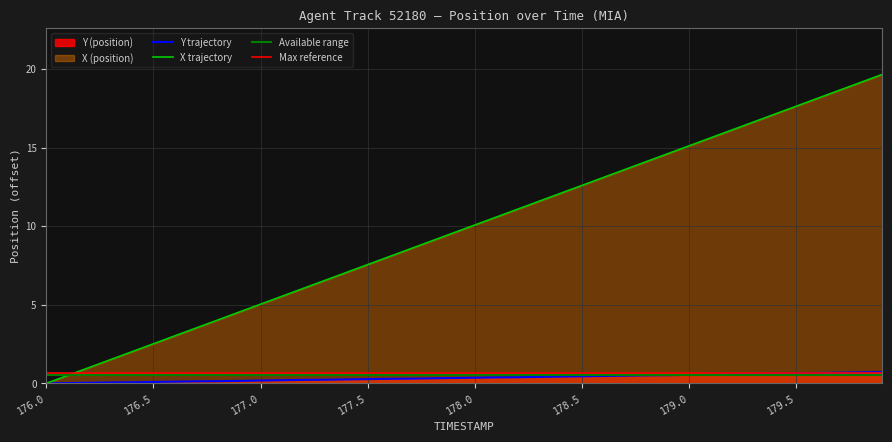

What is the label of the 40th point from the left?

179.9